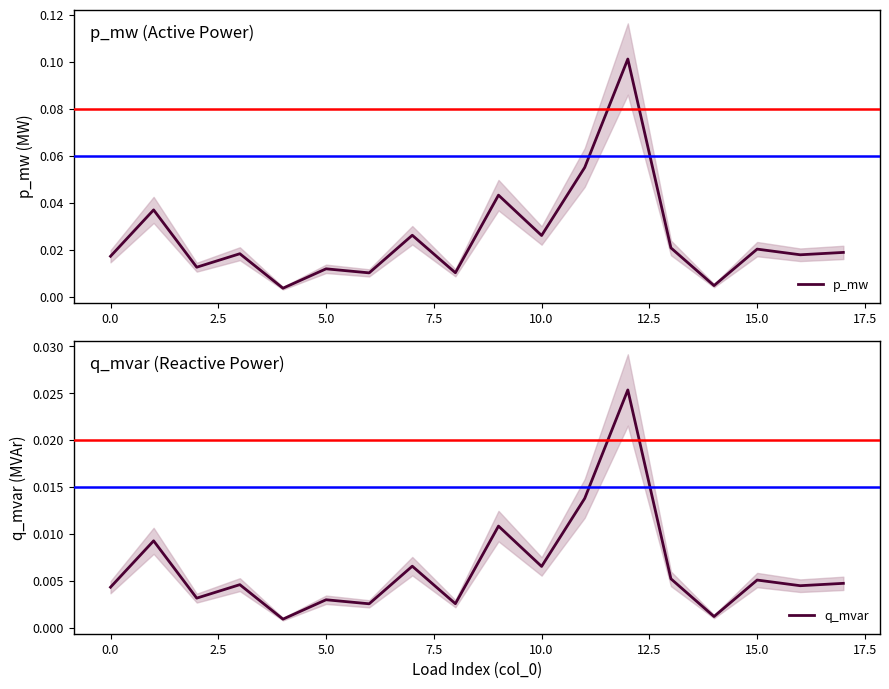

What is the label of the 11th point from the left?

10